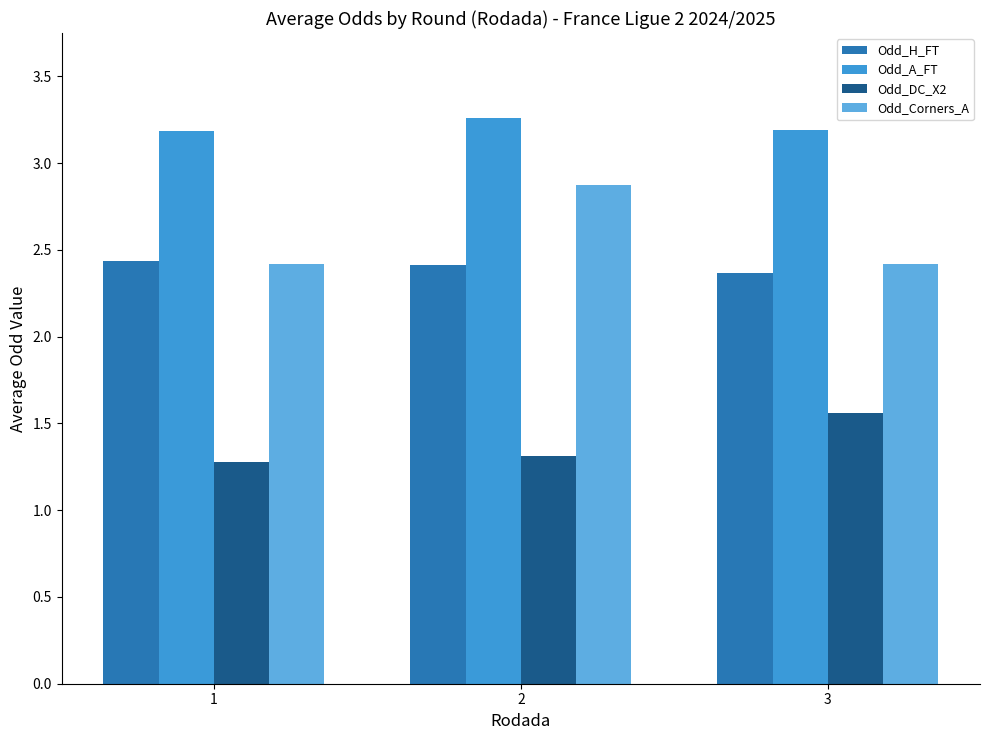

What is the lowest value of the Odd_A_FT series?

3.2